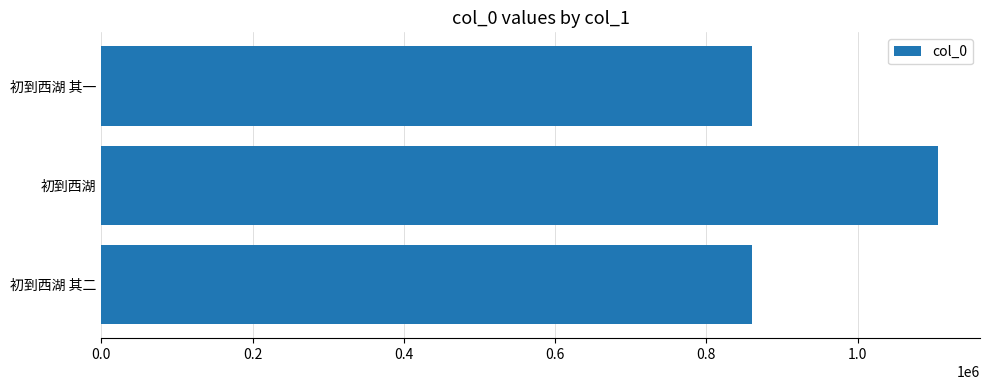

True or false: the data shows 558896 at 初到西湖 其一.

False